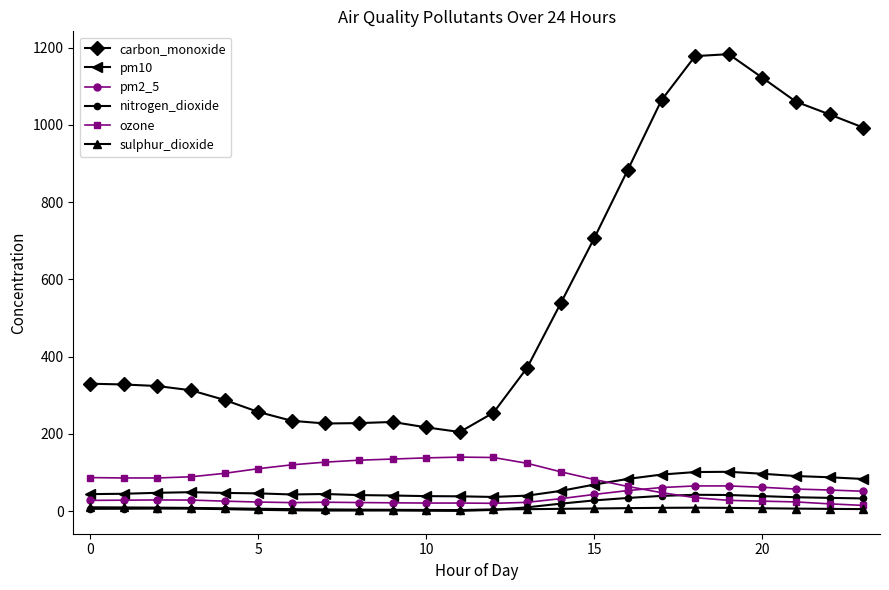

How many distinct data groups are displayed?

6